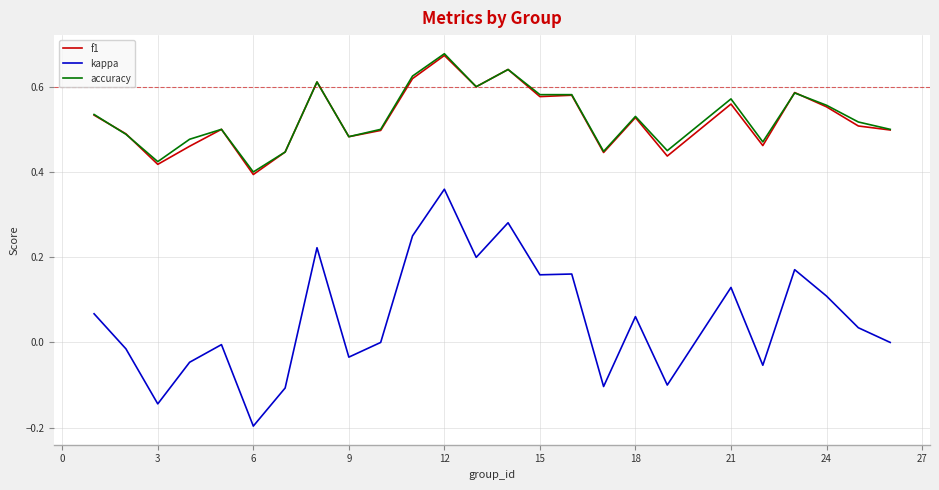

Which series has the widest spread of values?

kappa